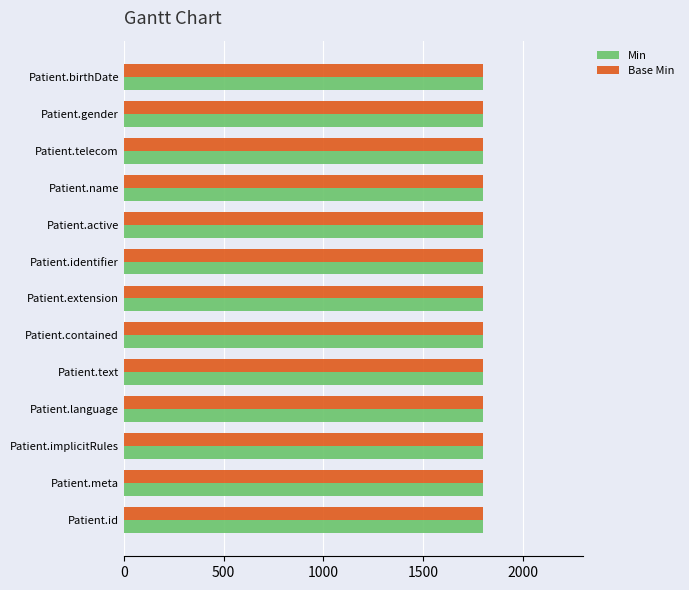

The Base Min series shows 2345 at Patient.language. True or false?

False